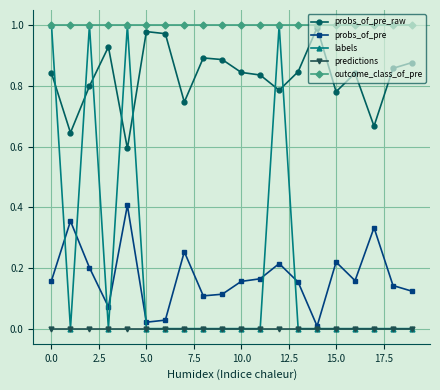

Which series has the largest total across all categories?

outcome_class_of_pre